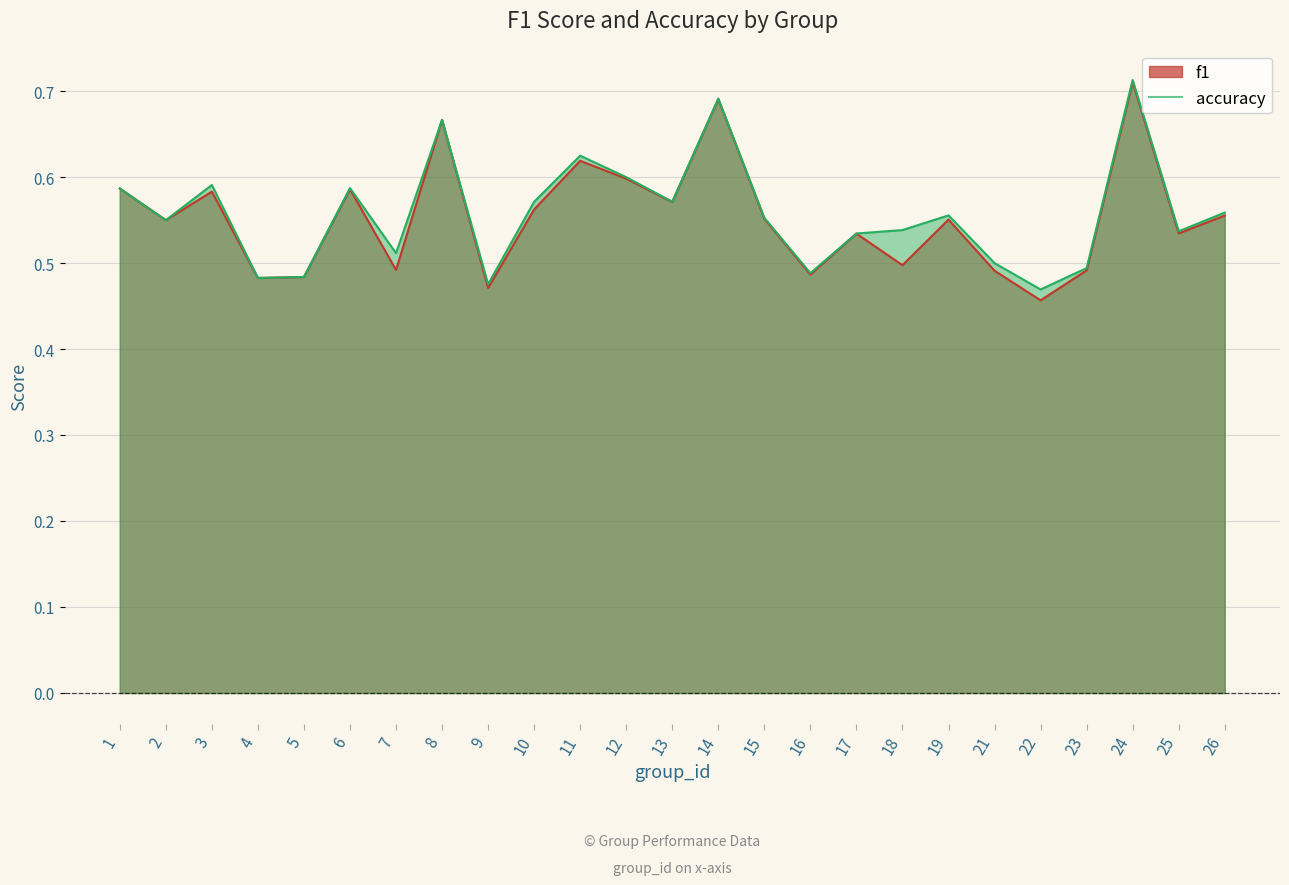

List the series in order of their peak value, highest first.

accuracy, f1